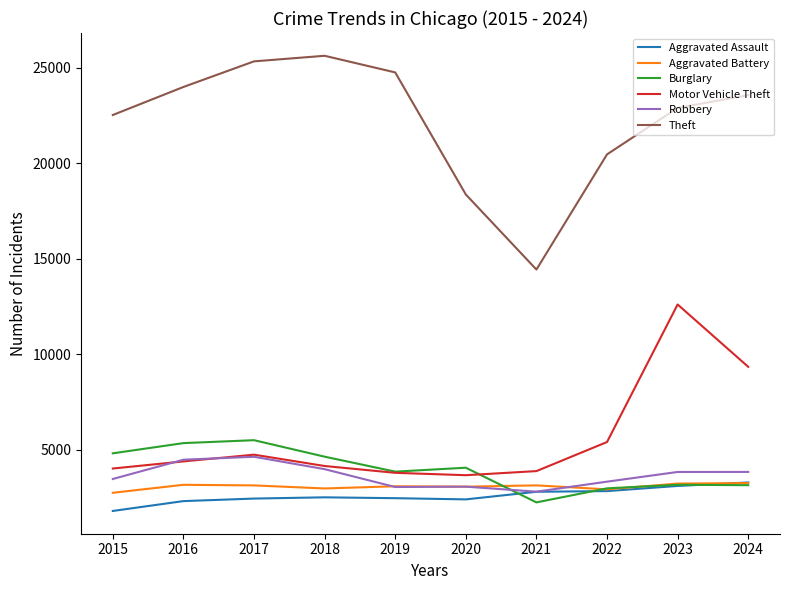

Between 2021 and 2023, which series saw the biggest shift?

Motor Vehicle Theft